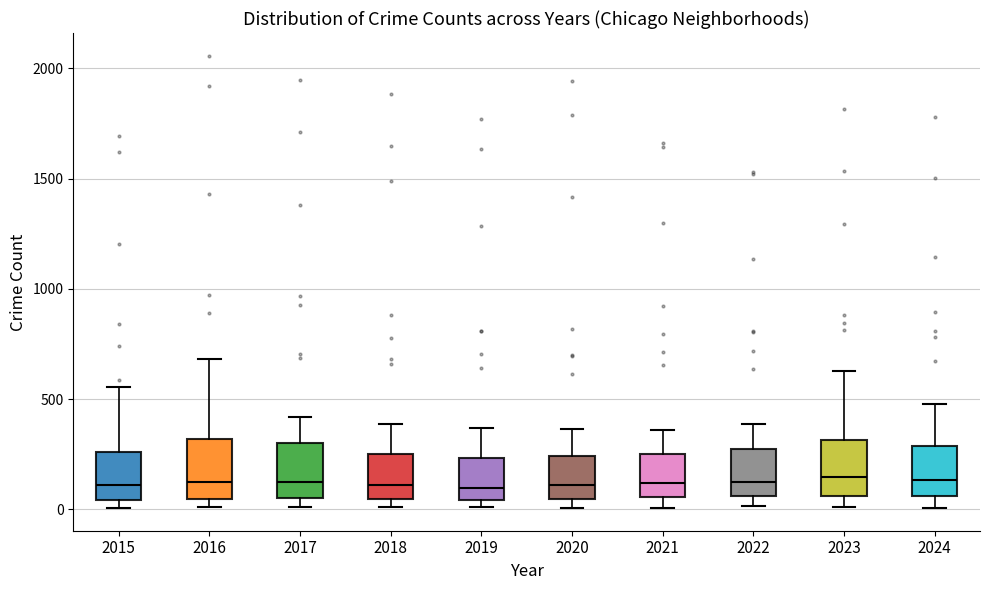

Where does the upper whisker of the box at x = 2020 end on the y-axis? The values are not printed on the chart, so give them approximately, as read against the axis.

350